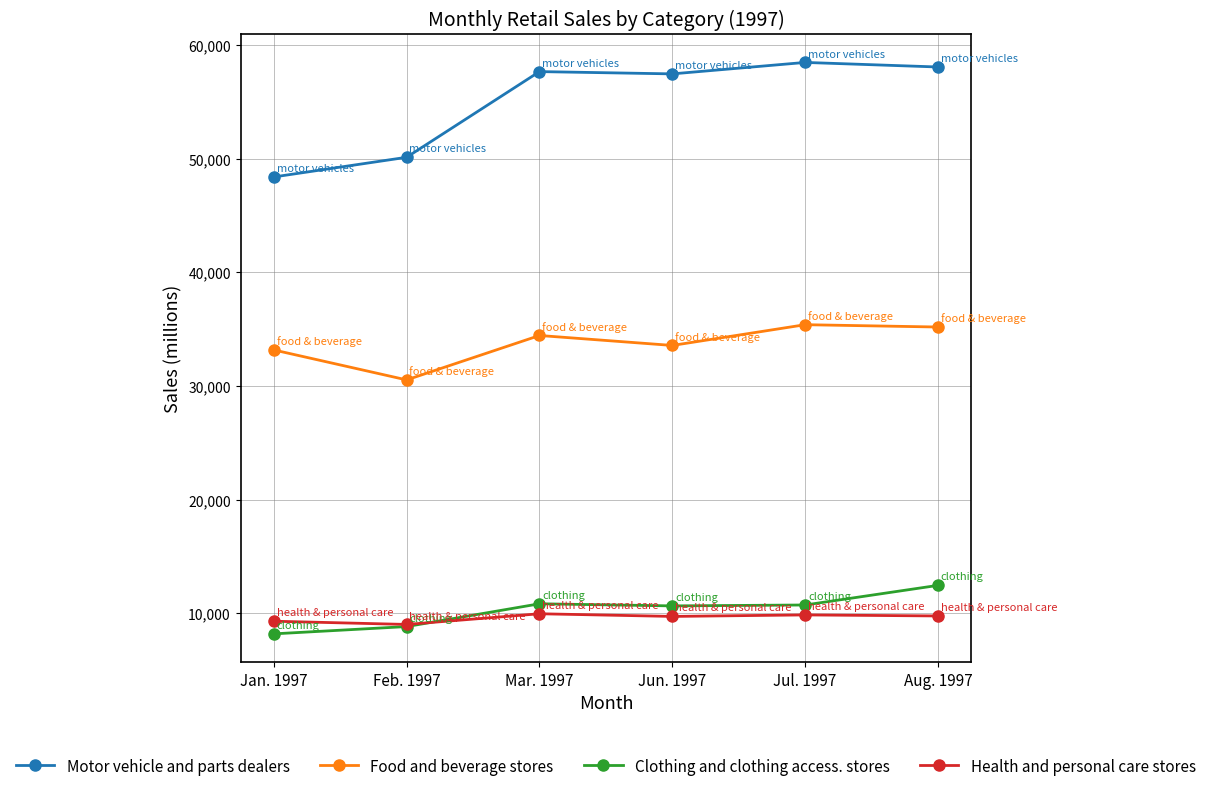

List the series in order of their peak value, lowest first.

Health and personal care stores, Clothing and clothing access. stores, Food and beverage stores, Motor vehicle and parts dealers